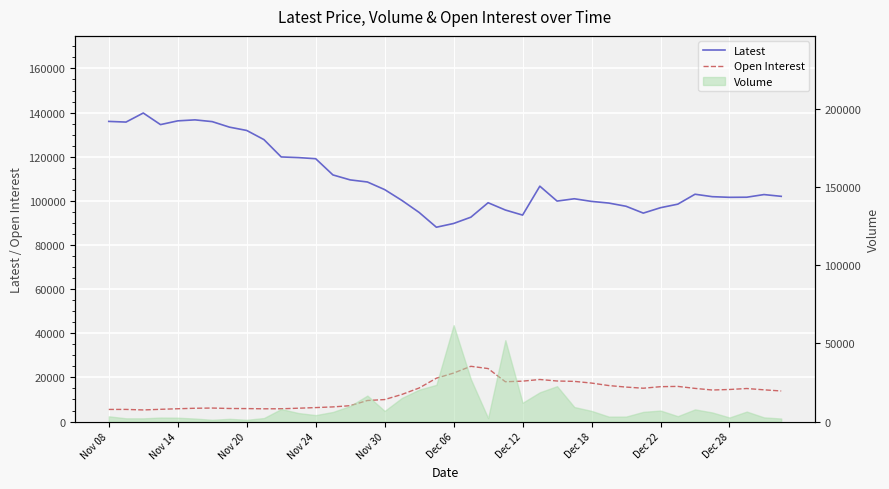

True or false: Latest has a value of 89748 at Nov 08.

False